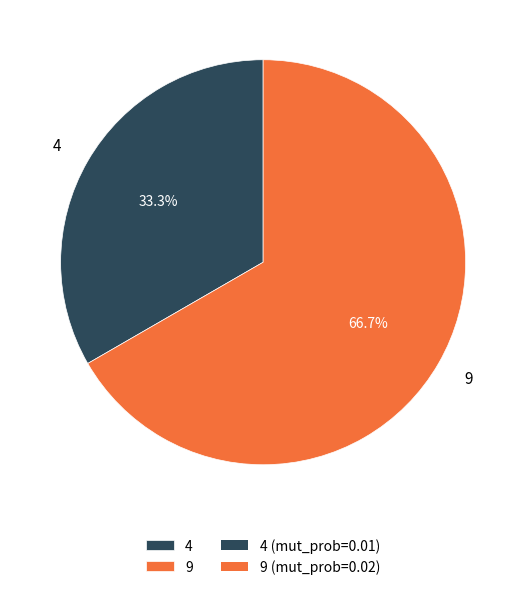

How much of the chart is everything except 9?

33.3%